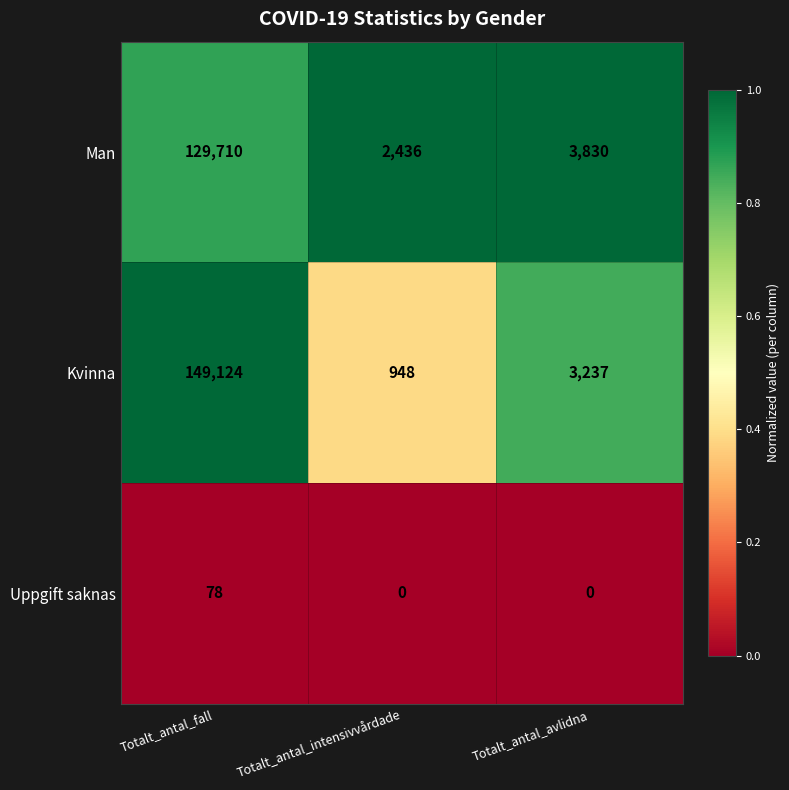

Reading right to left, list all the values displayed in this chart.

Man: 3830	2436	129710
Kvinna: 3237	948	149124
Uppgift saknas: 0	0	78